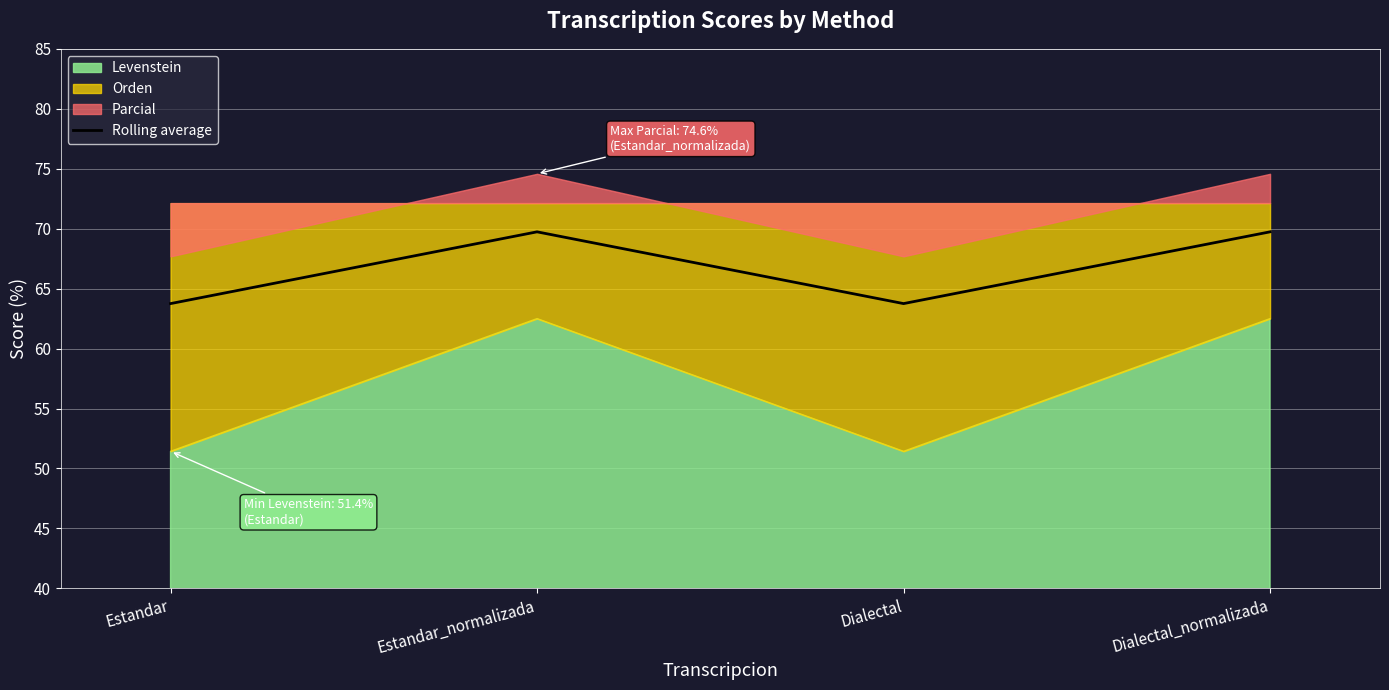

Between Dialectal_normalizada and Dialectal, which is larger?

Dialectal_normalizada